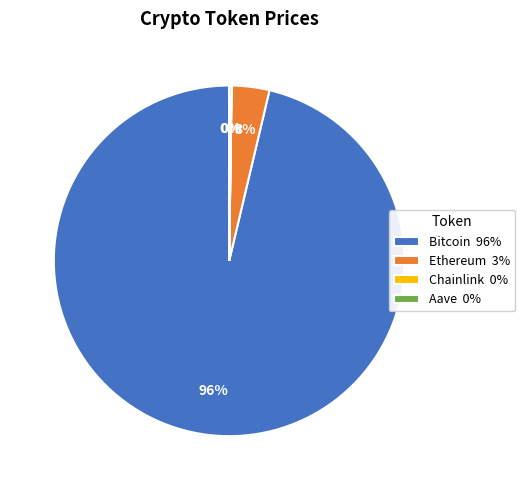

Which slice represents more than half of the pie?

Bitcoin